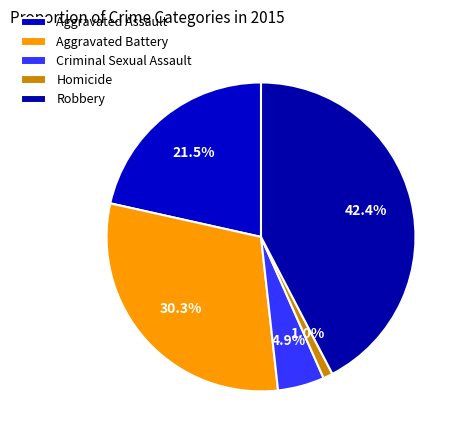

Approximately how many times larger is the value at Aggravated Assault compared to Robbery?

0.5